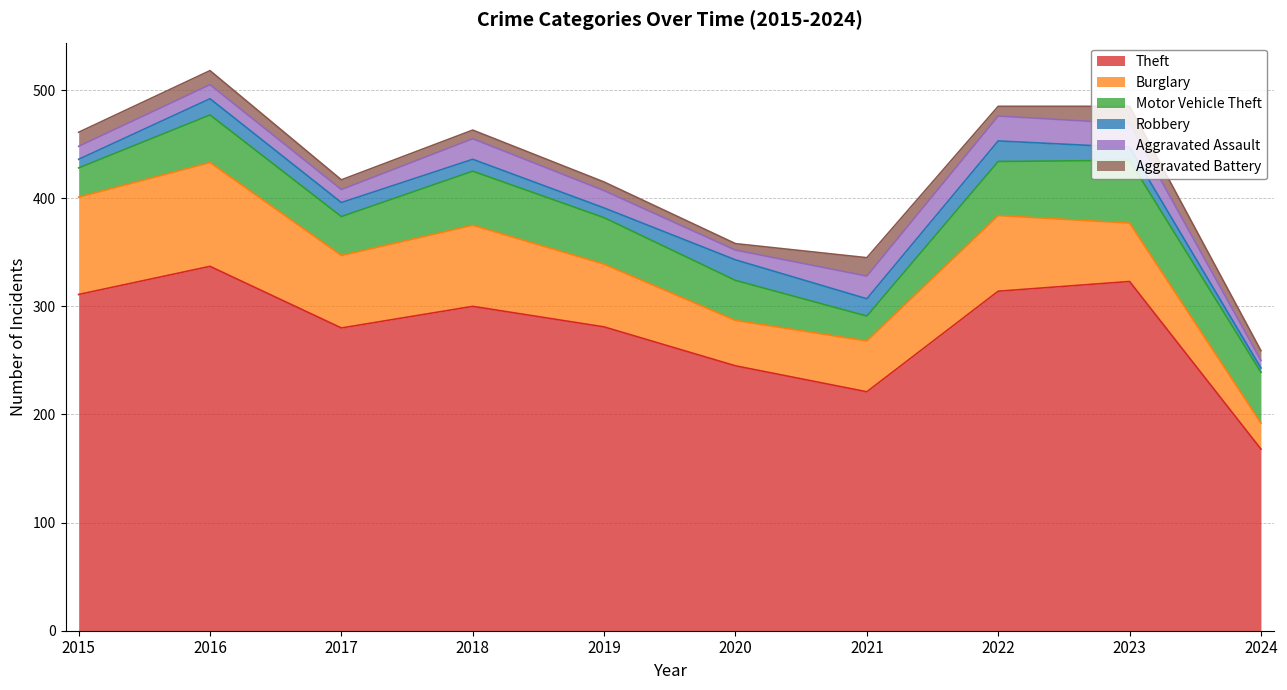

Is it true that Burglary equals 12 at 2023?

False